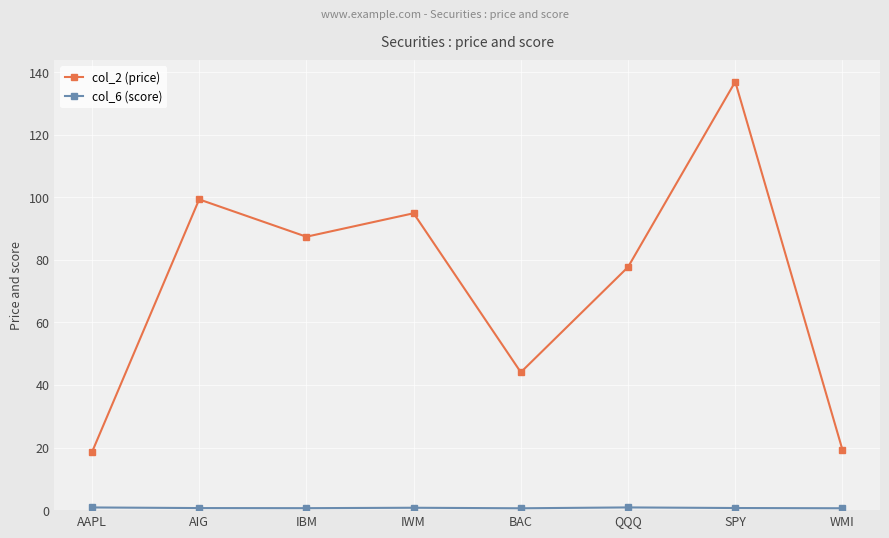

Is it true that col_2 (price) equals 86.9 at SPY?

False